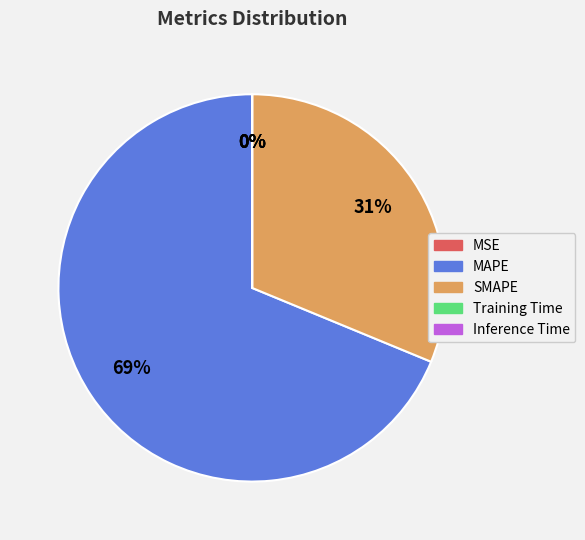

Is the sum of MAPE and SMAPE greater than half?

Yes